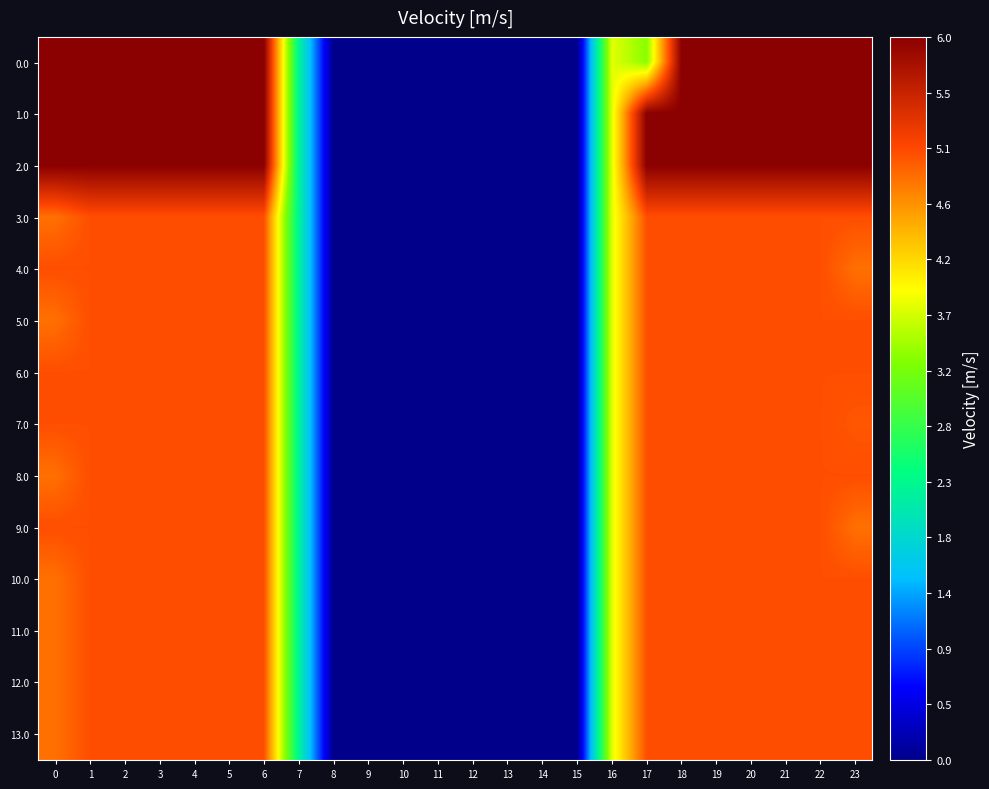

How many distinct data groups are displayed?

14